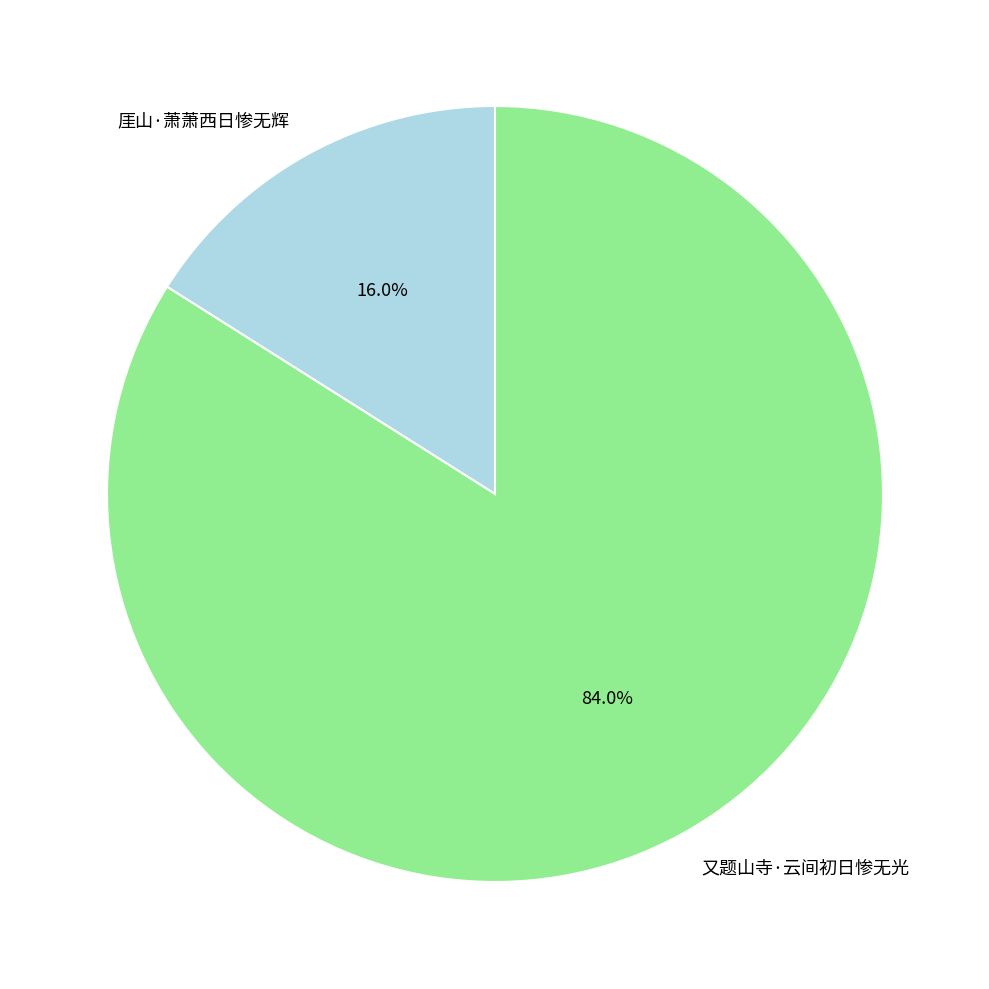

Combined, do 又题山寺·云间初日惨无光 and 厓山·萧萧西日惨无辉 account for over 50%?

Yes